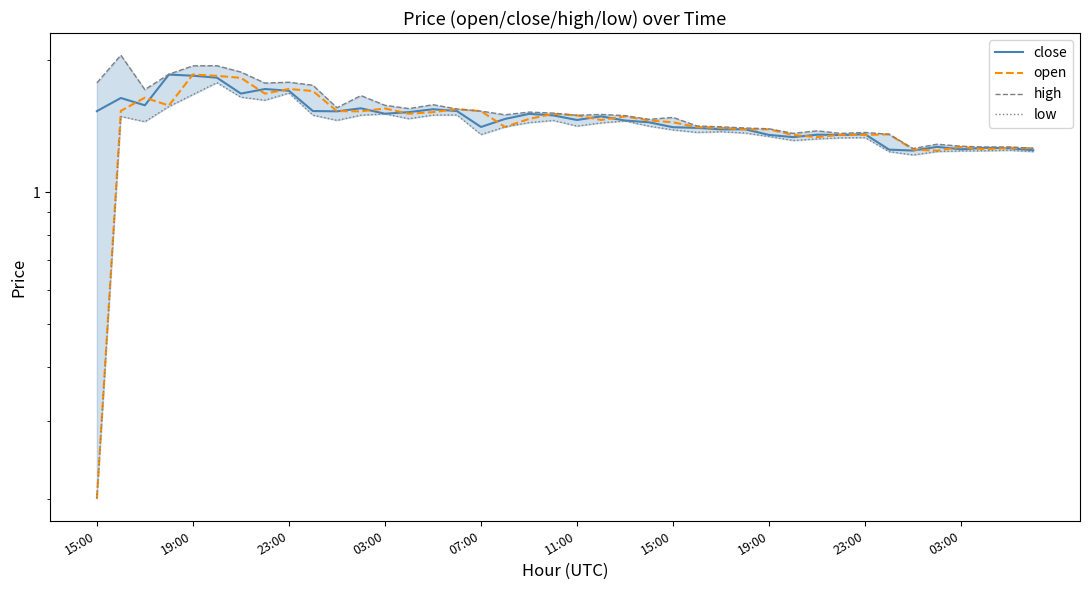

Does the chart display data point markers on the line(s)?

No